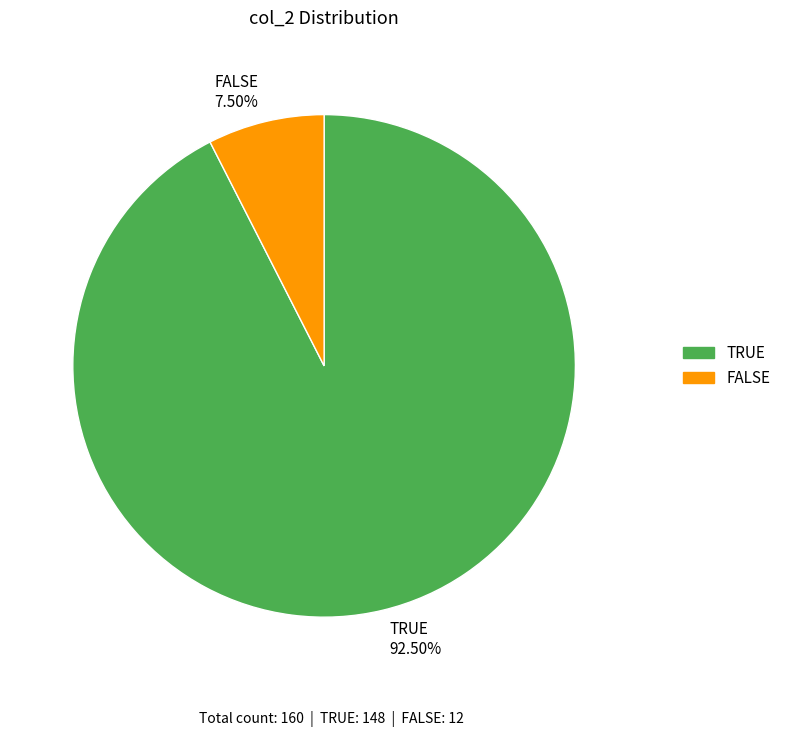

Is it true that TRUE is 84% of the pie?

False